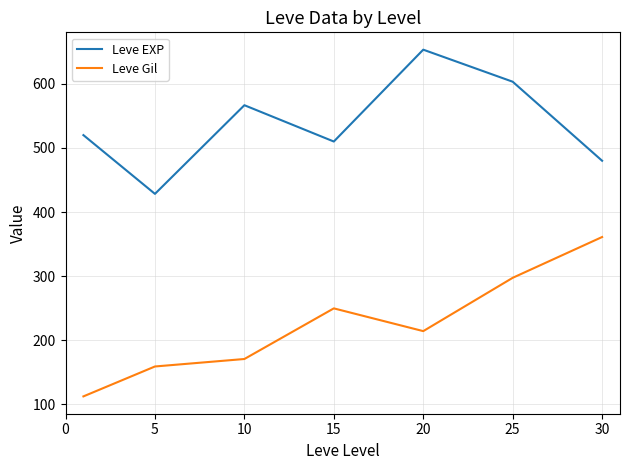

True or false: Leve Gil and Leve EXP intersect in this chart.

False